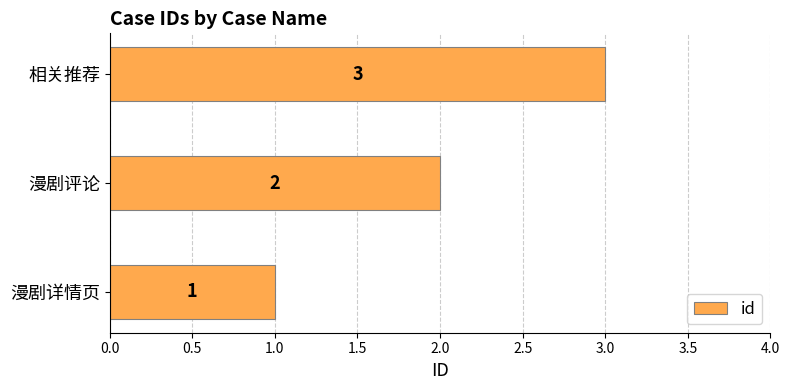

What is the change in value from 漫剧评论 to 相关推荐?

+1